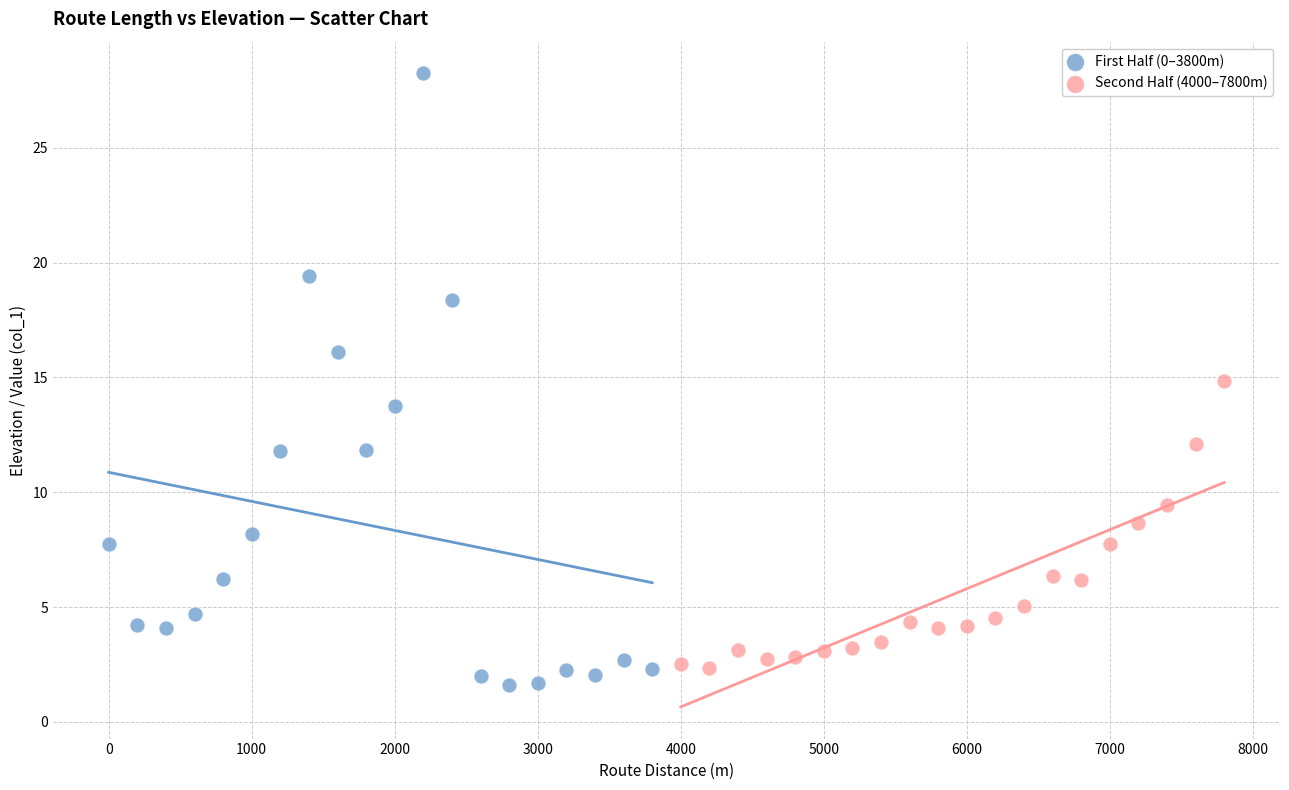

Which series has the widest spread of Y values?

First Half (0–3800m)